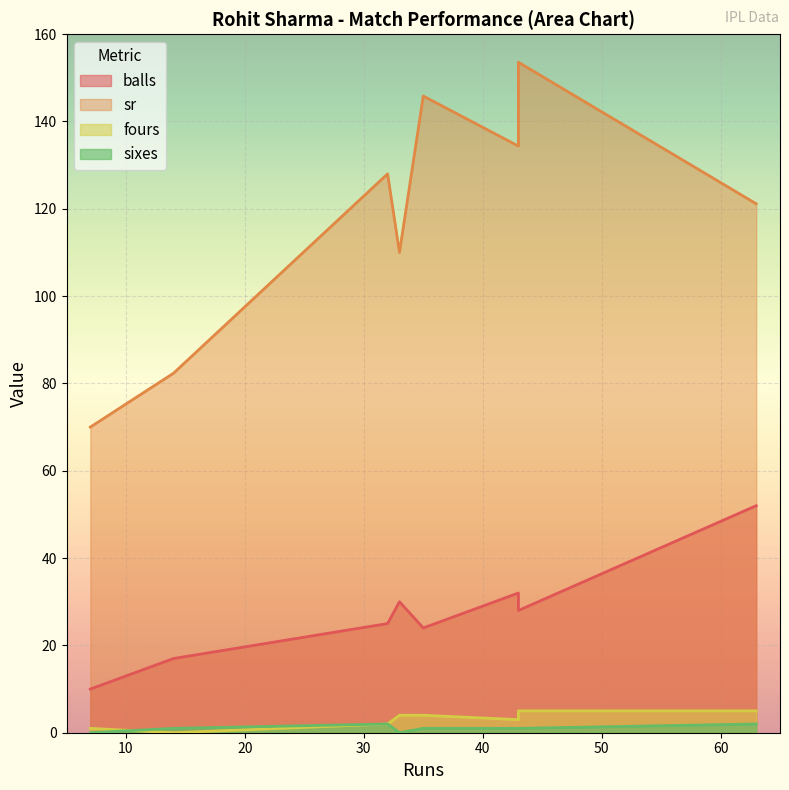

Where is the first local minimum for sixes?

33